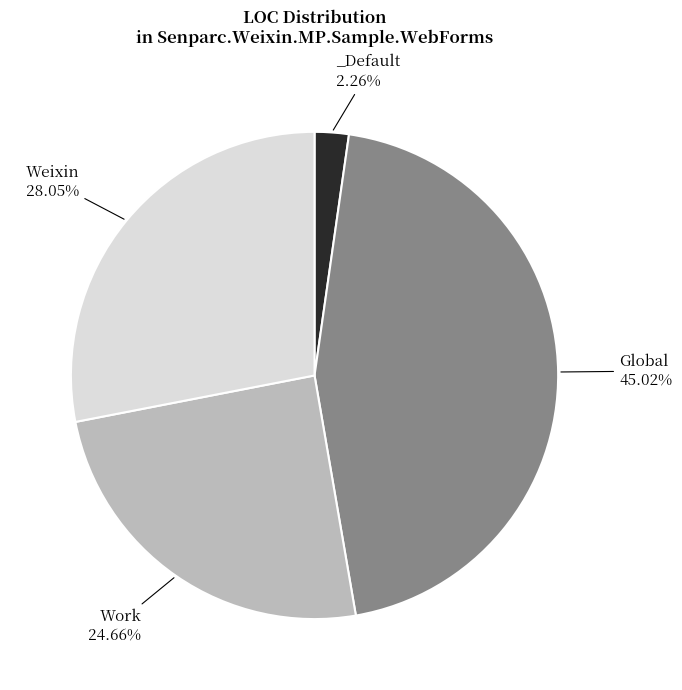

Does any single category account for the majority?

No